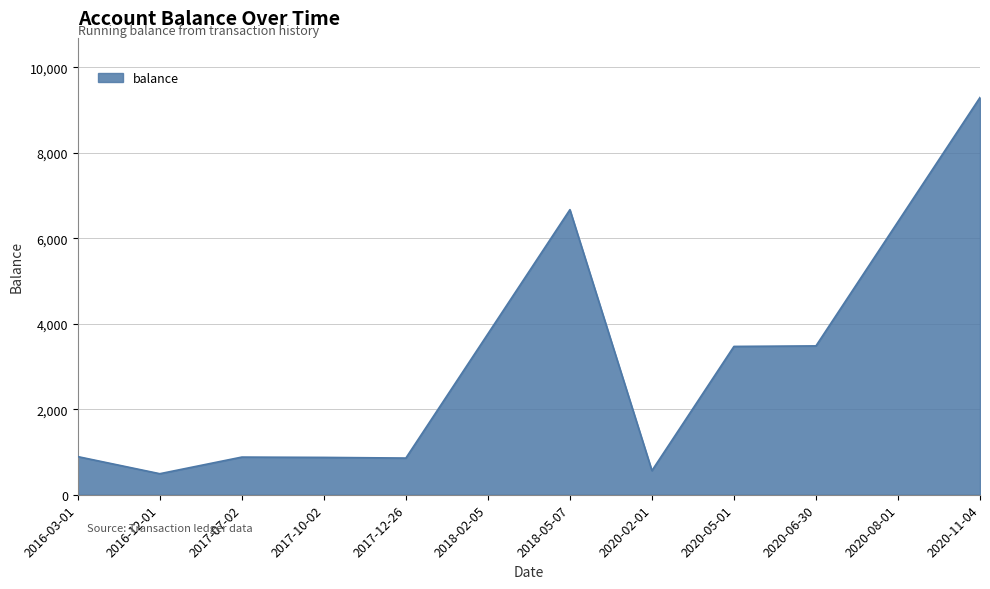

What is the average value?

3135.0